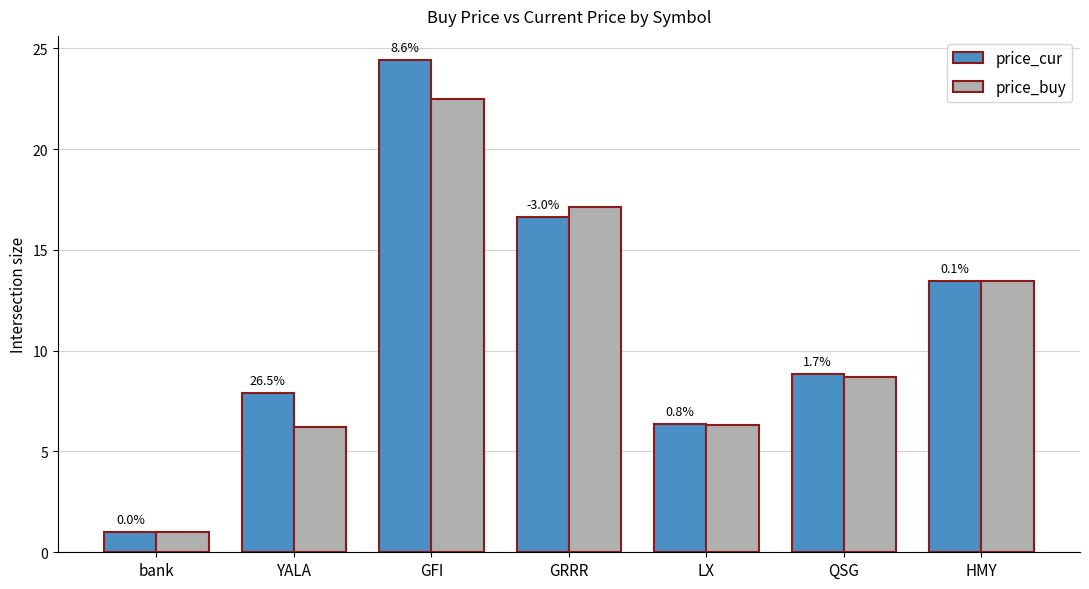

Are the bars grouped side by side (vs. stacked)?

Yes